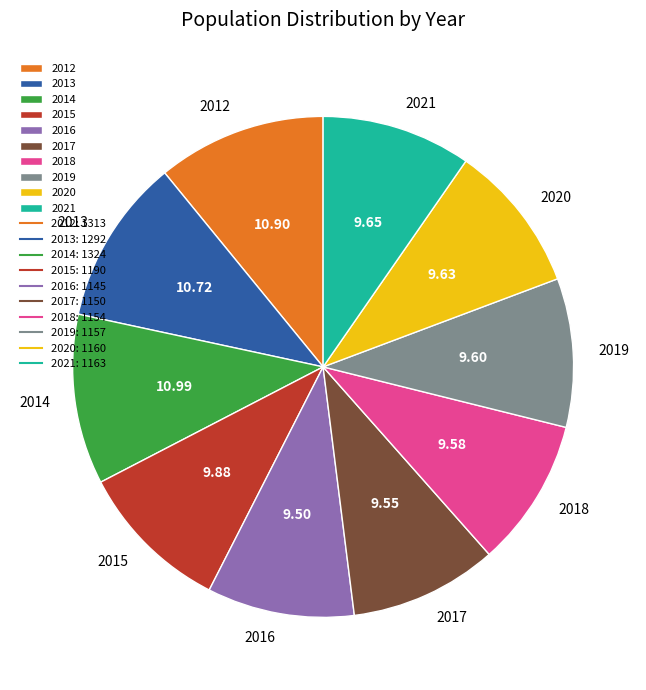

Is it true that 2018 is 16% of the pie?

False